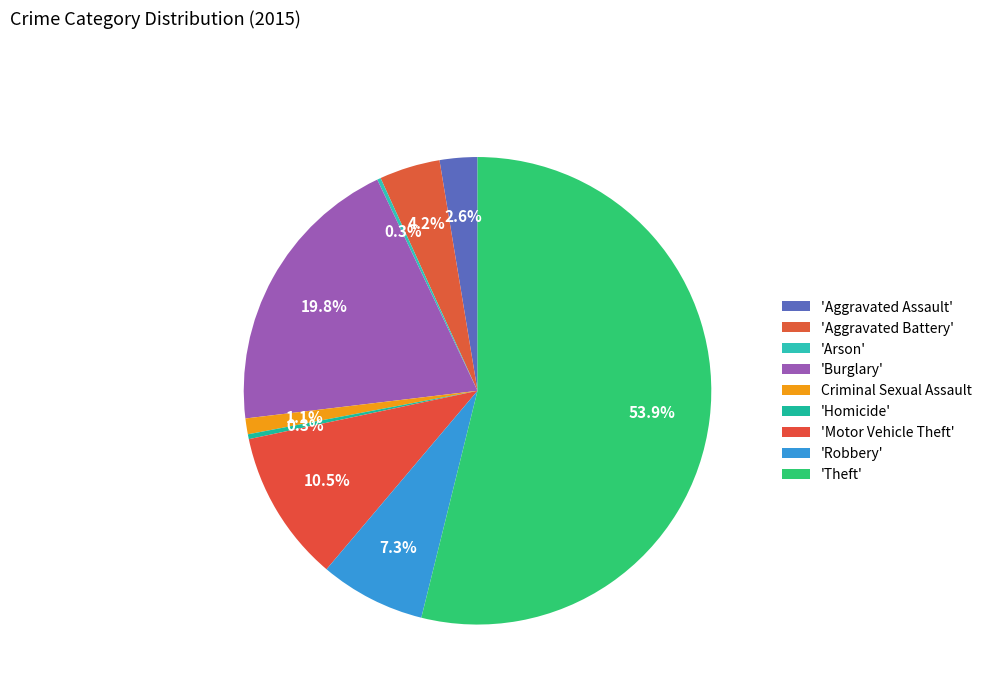

Is there any slice that represents more than half of the pie?

Yes